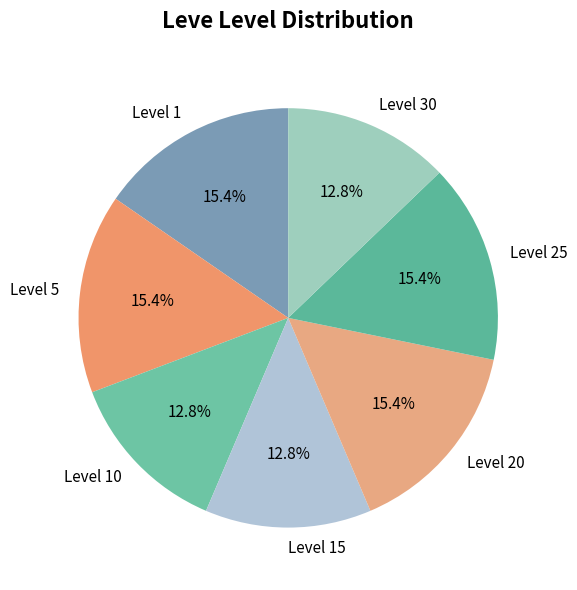

Is there a majority slice in this chart?

No